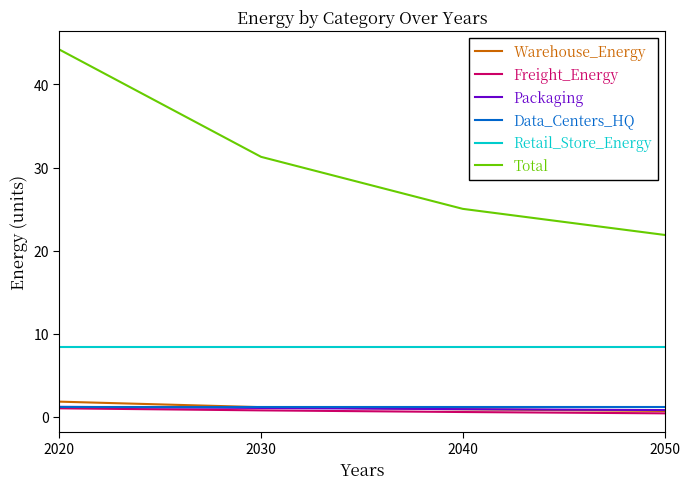

Which series has the largest range (max minus min)?

Total